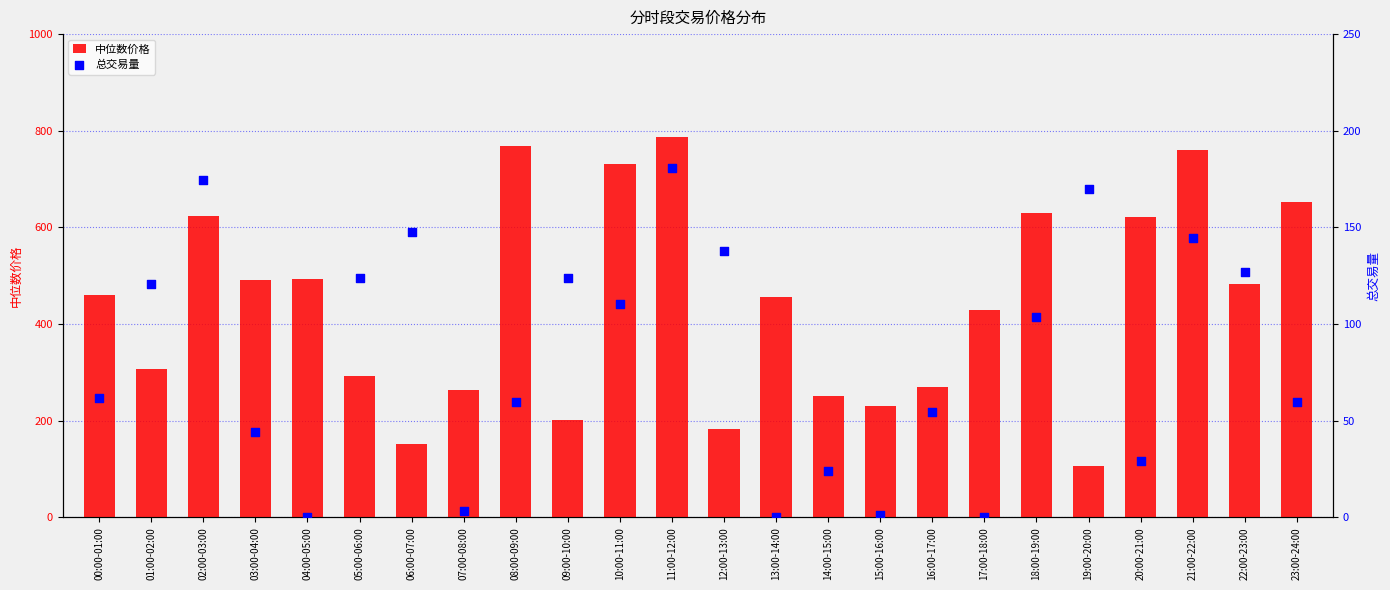

Which series has the largest Y range (max minus min)?

中位数价格